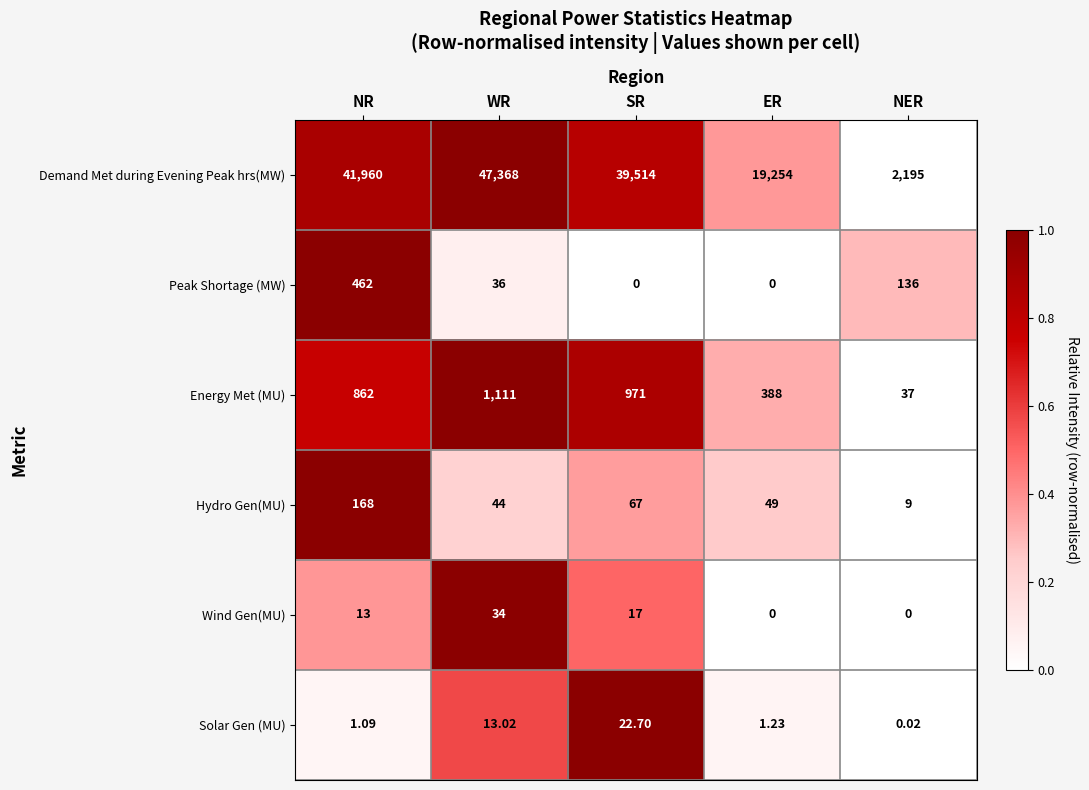

Which label corresponds to the largest value in the chart?

WR